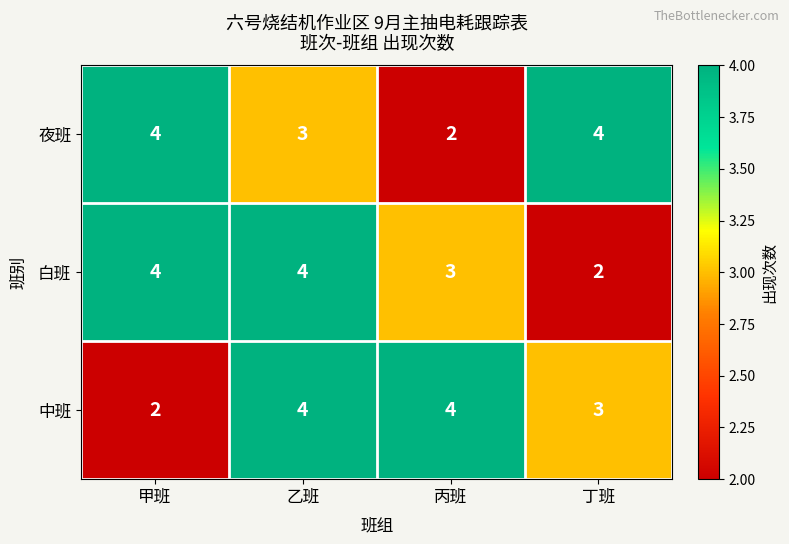

Rank the series at 丙班 from lowest to highest value.

夜班, 白班, 中班